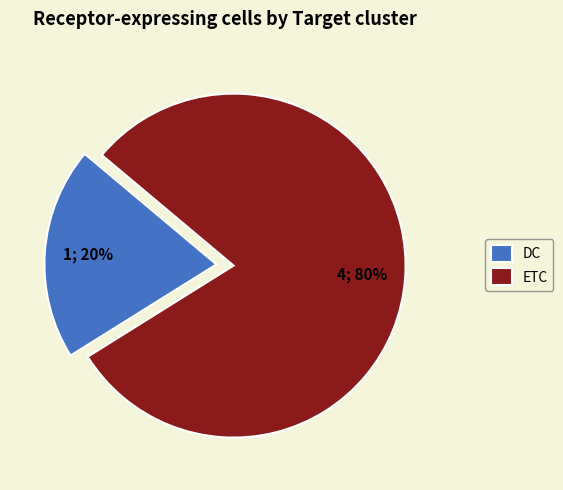

Is there a majority slice in this chart?

Yes